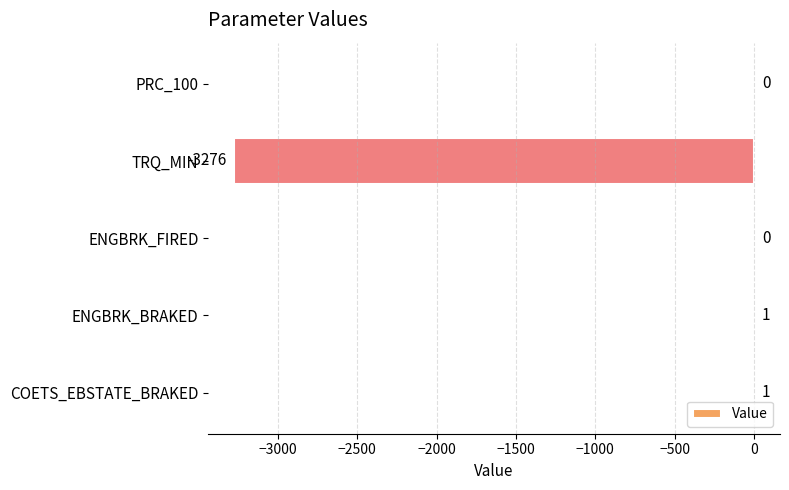

The value at ENGBRK_FIRED is -1634. True or false?

False